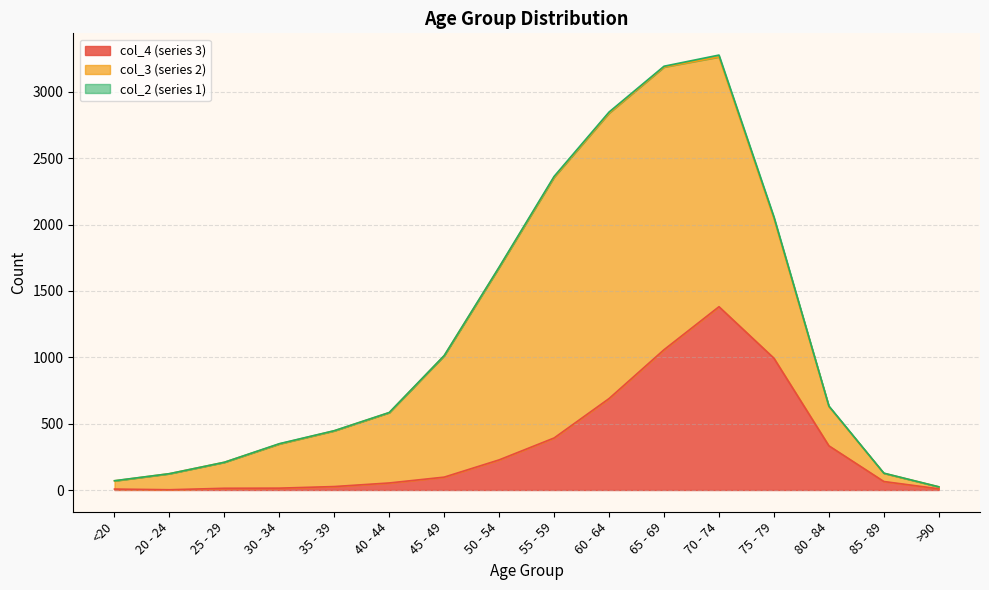

List the series in order of their peak value, highest first.

col_3, col_4, col_2